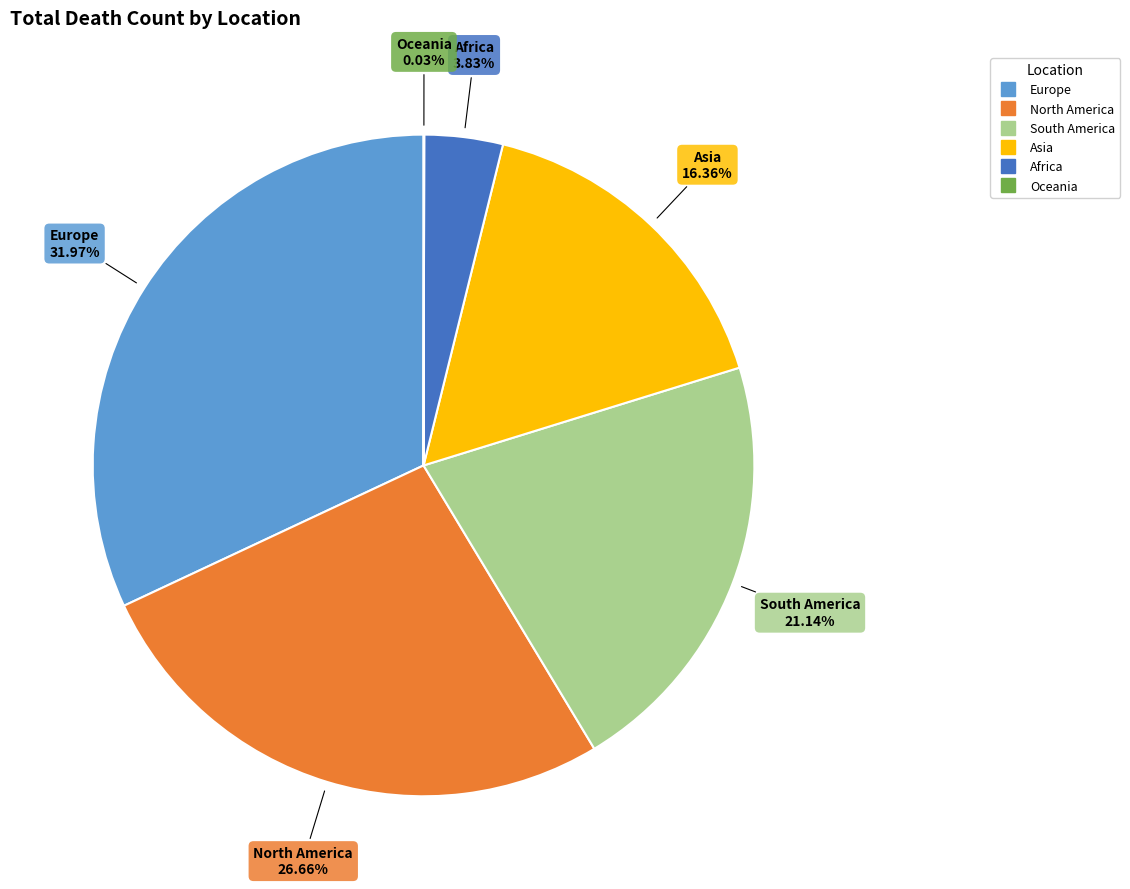

To the nearest percent, what is the difference between the Europe and South America slice percentages?

11%